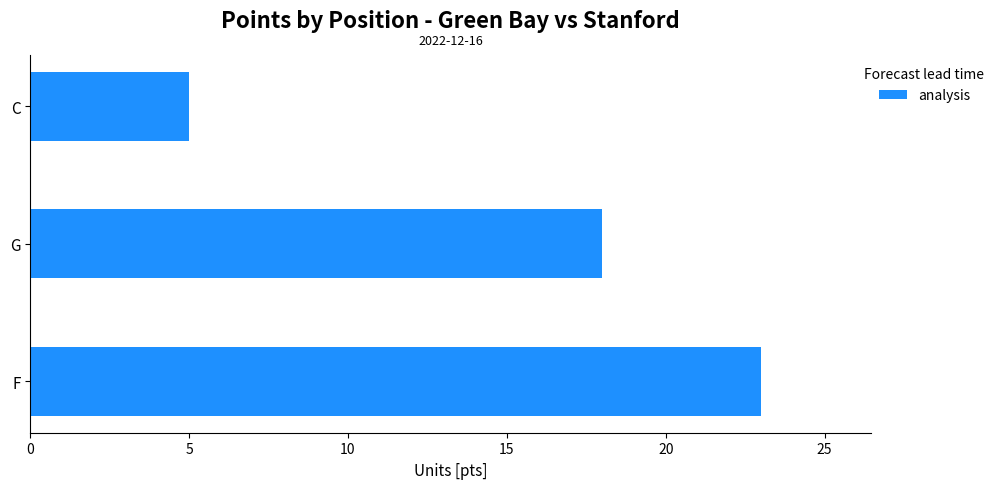

List the labels in order of value, smallest first.

C, G, F